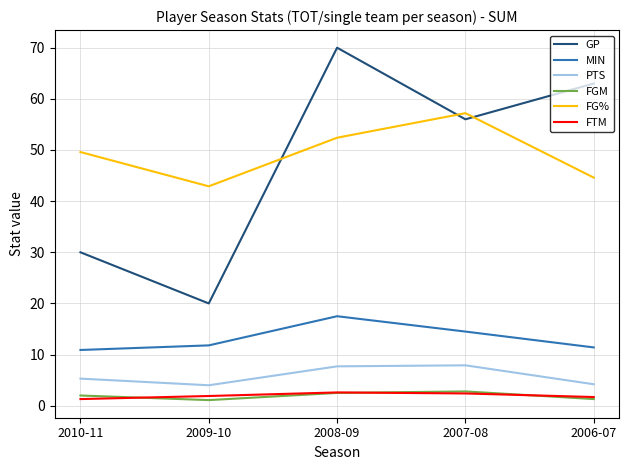

Read the FTM value at 2006-07.

1.7